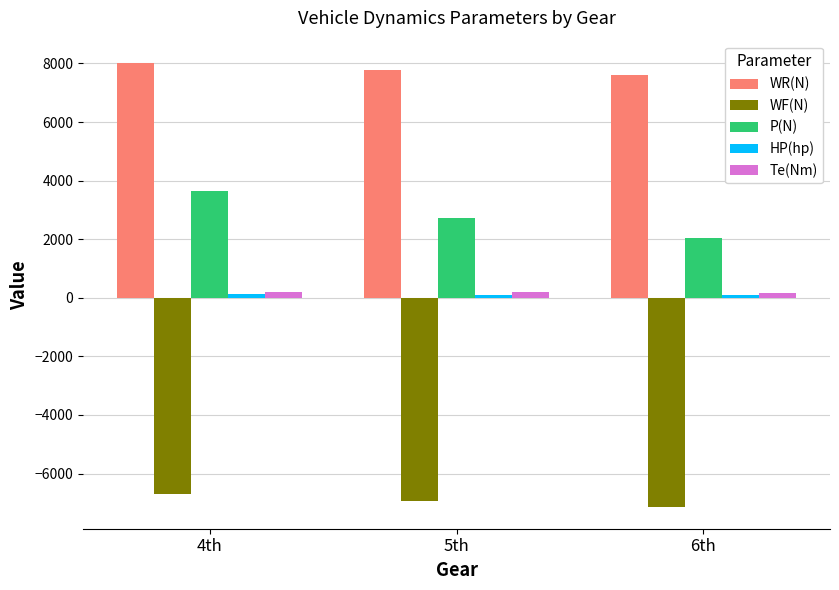

Count the number of categories in the chart.

3